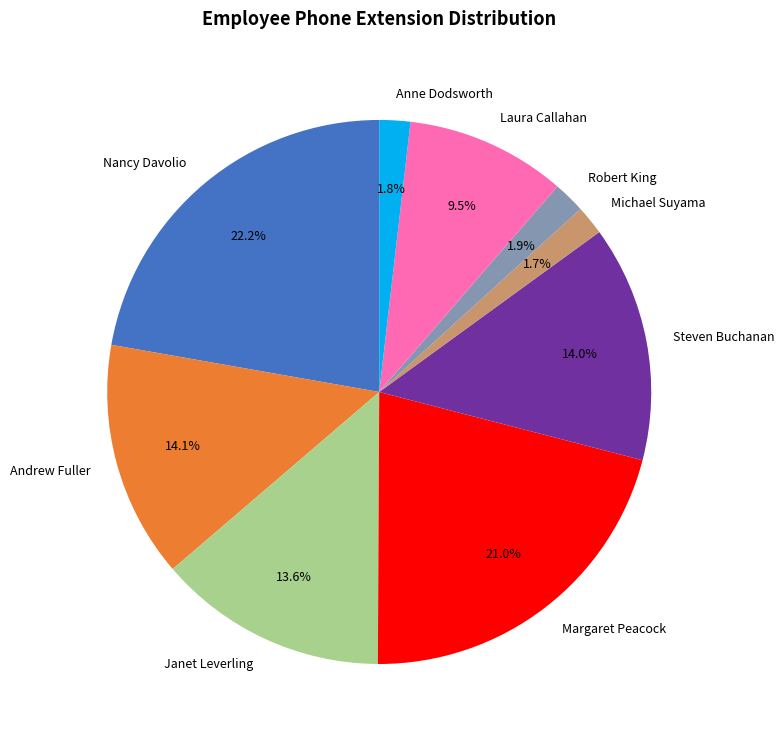

What percentage do Laura Callahan and Robert King together represent?

11.4%